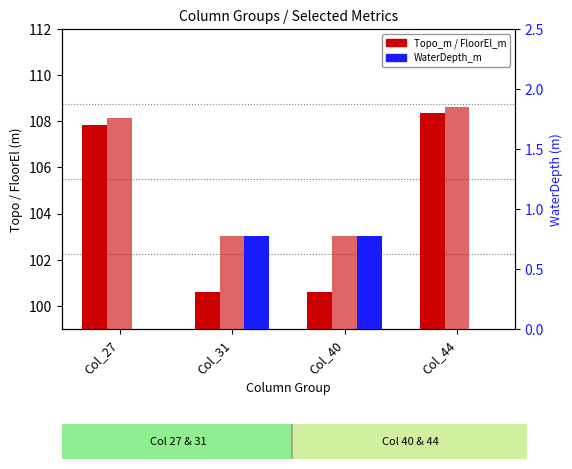

How many positive values does the WaterDepth_m series have?

2